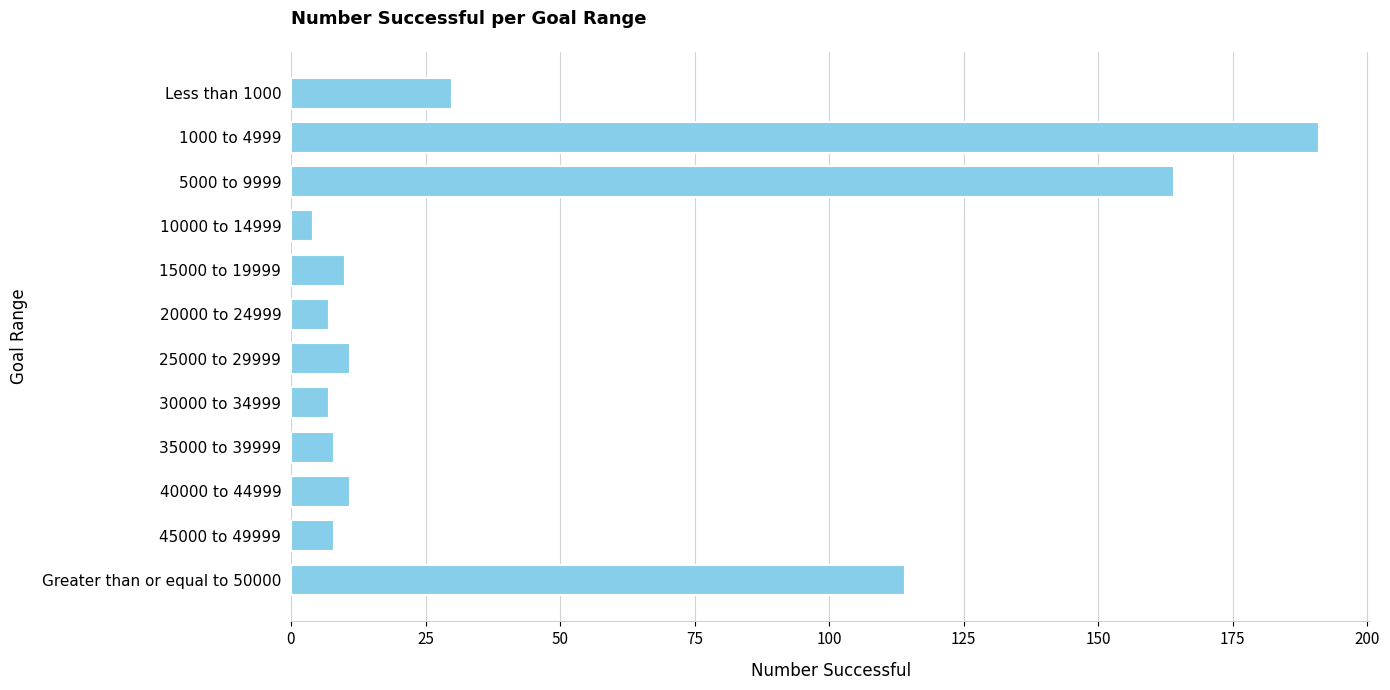

Count the number of data series in this chart.

1